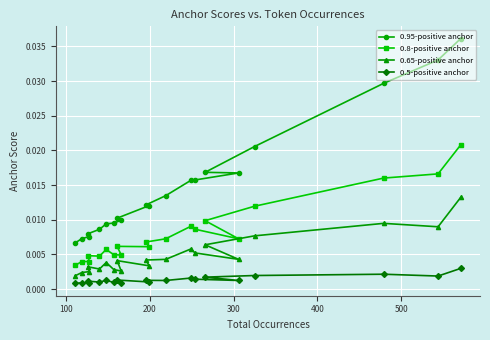

List the series in order of their overall mean, highest first.

0.95-positive anchor, 0.8-positive anchor, 0.65-positive anchor, 0.5-positive anchor